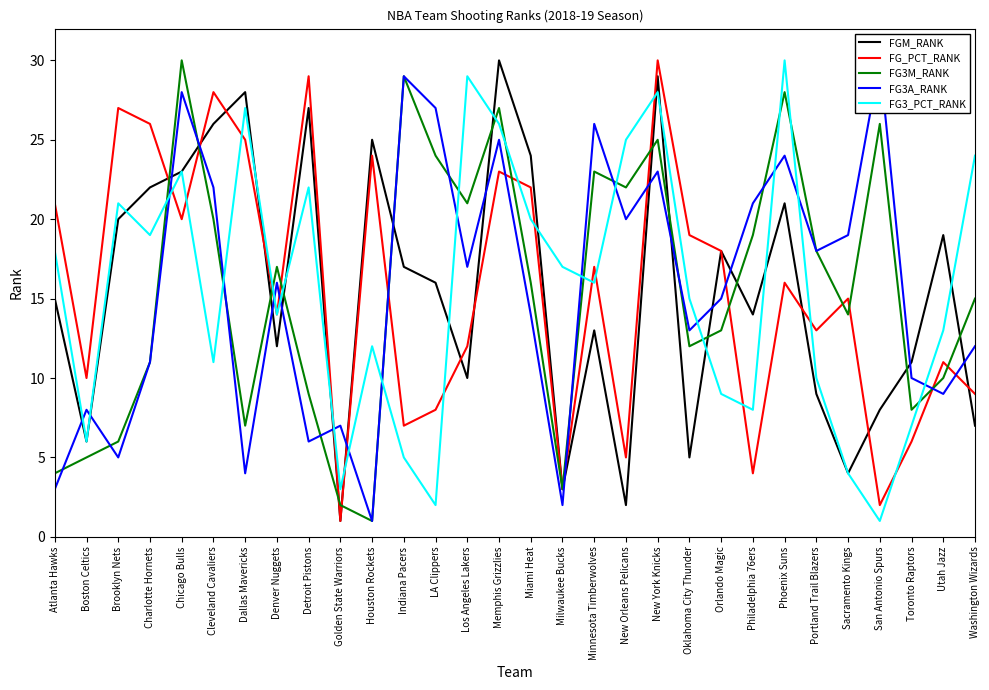

Where is the first local maximum for FGM_RANK?

Dallas Mavericks